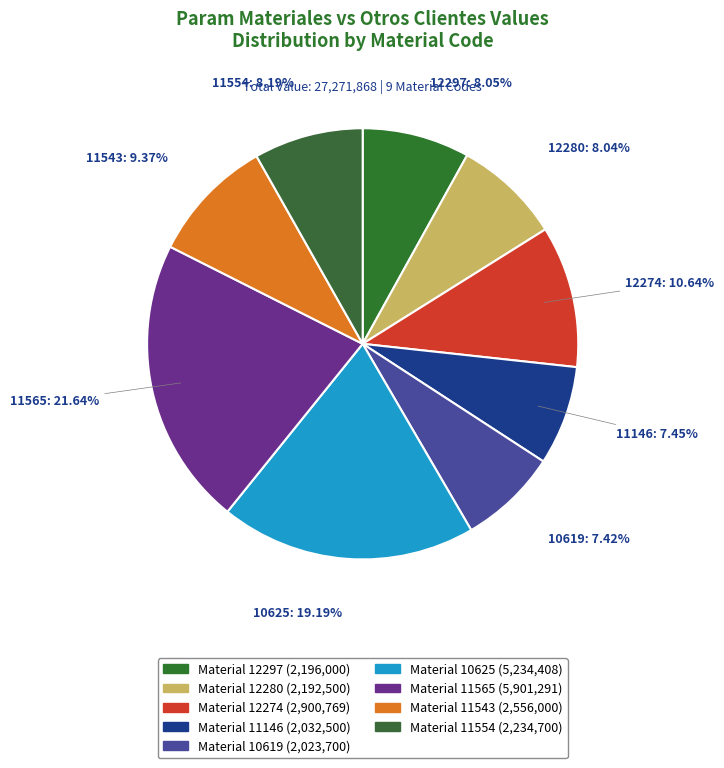

Count the number of slices in the pie.

9